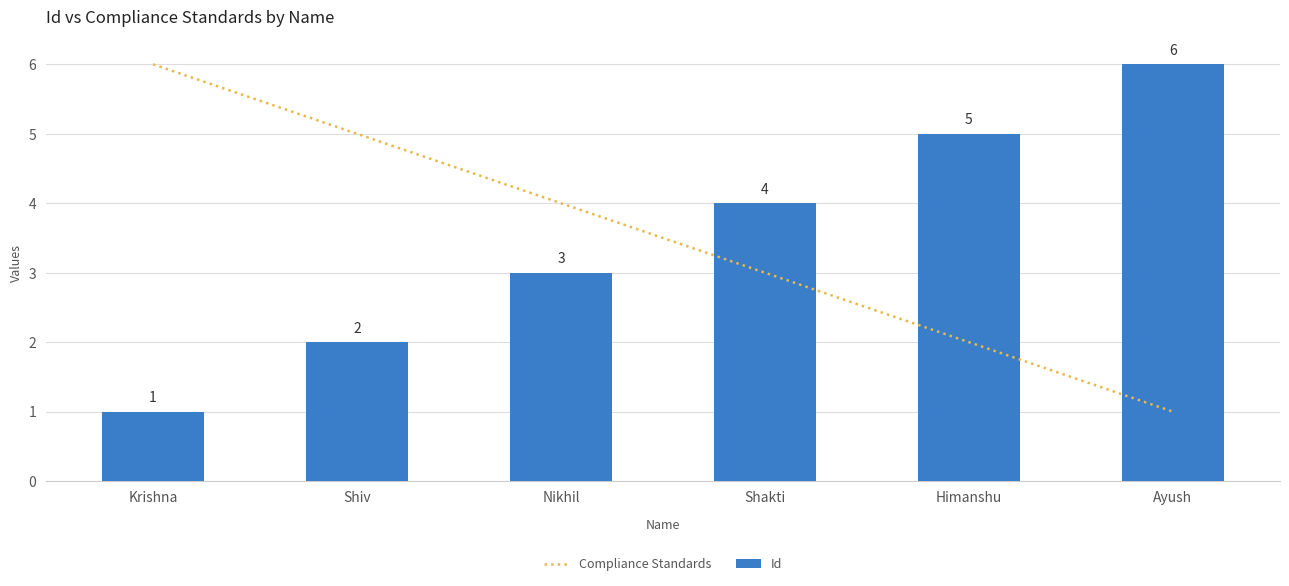

What is the difference between the highest and lowest values at Krishna?

5